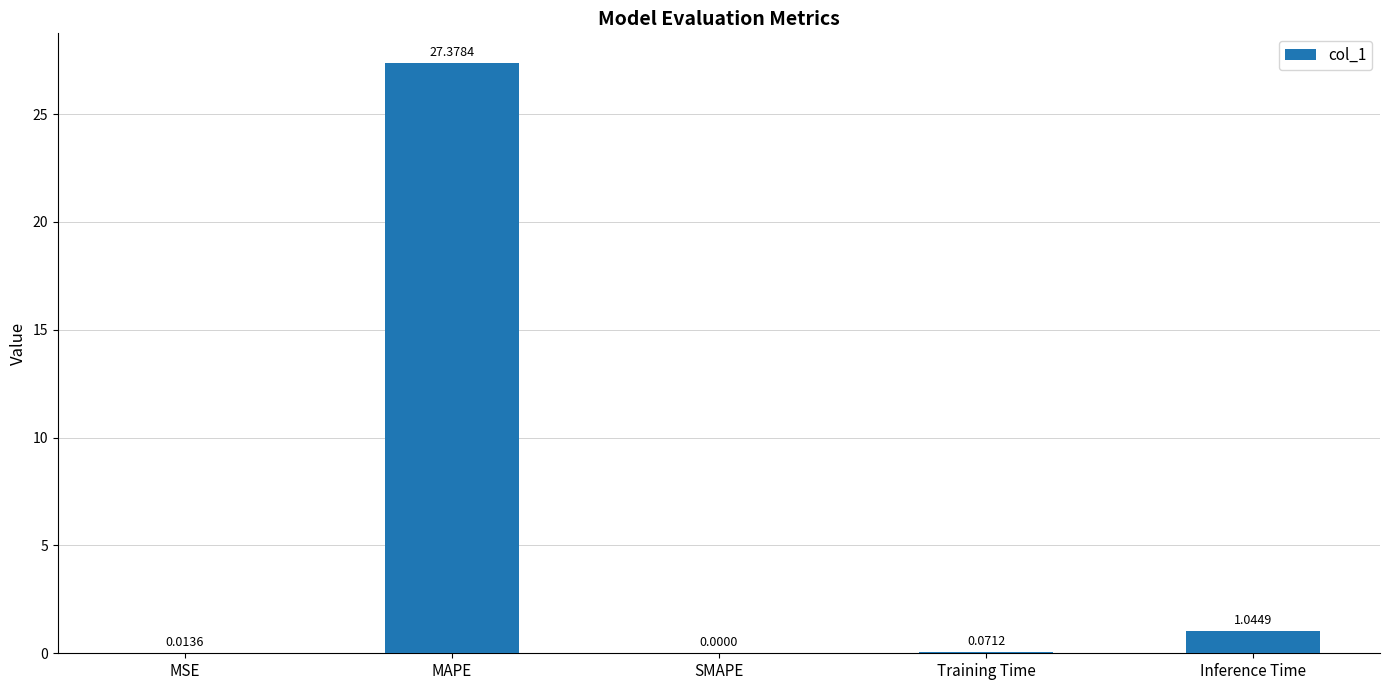

At which label is the value closest to 13?

Inference Time